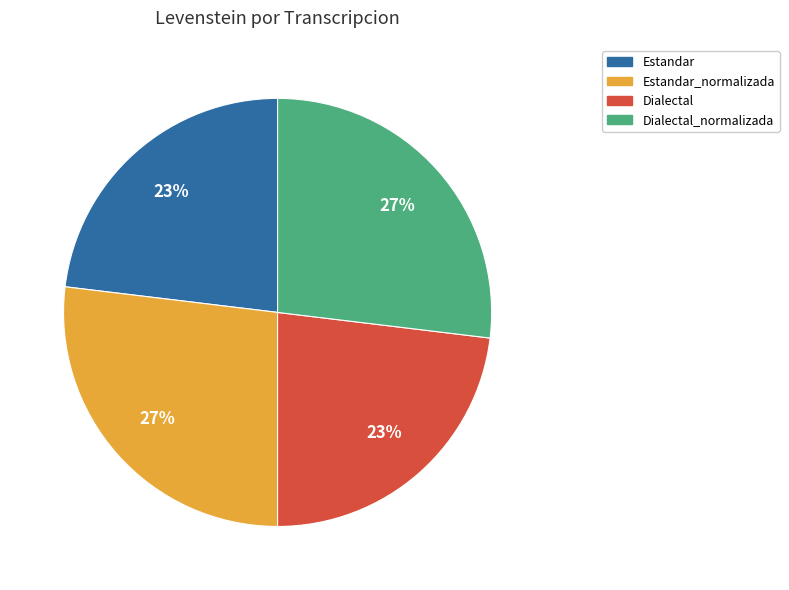

Does any single category account for the majority?

No